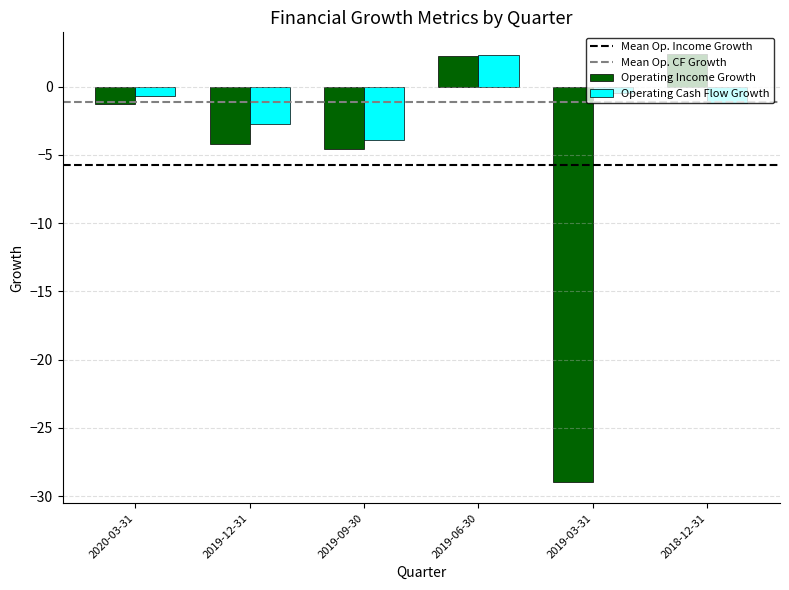

Does the chart contain stacked bars?

No